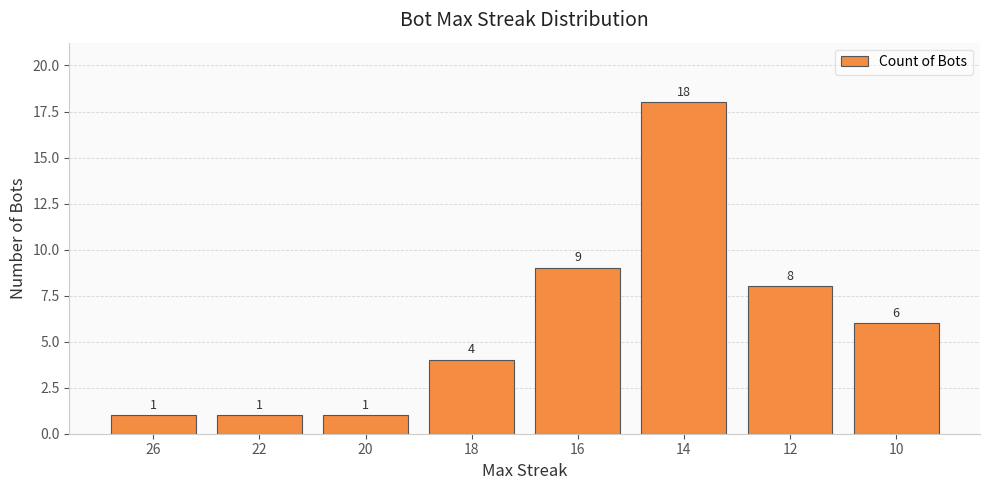

What is the sum of the values at 16 and 22?

10